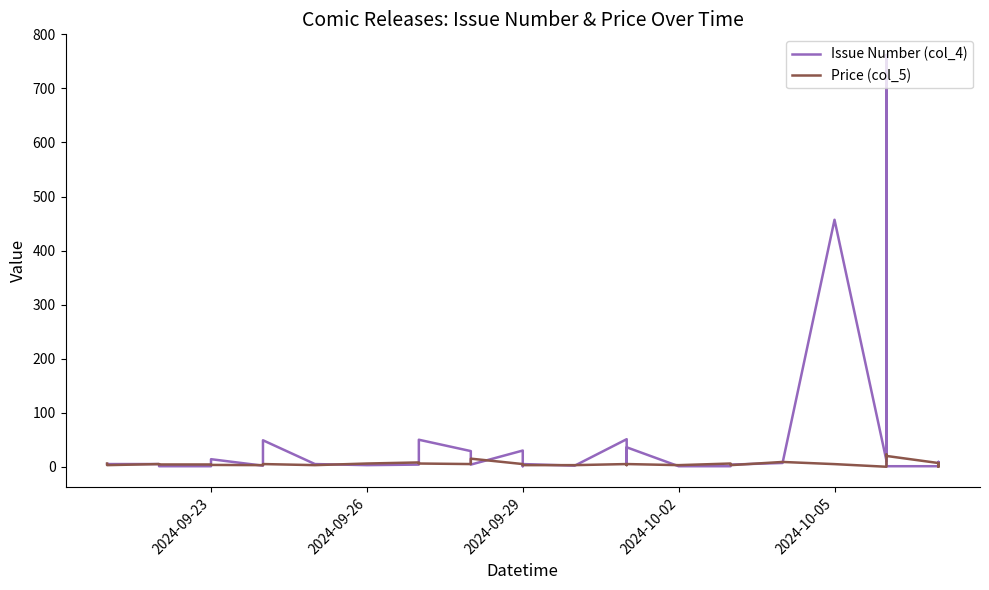

How many data points in Issue Number (col_4) are less than 4?

16